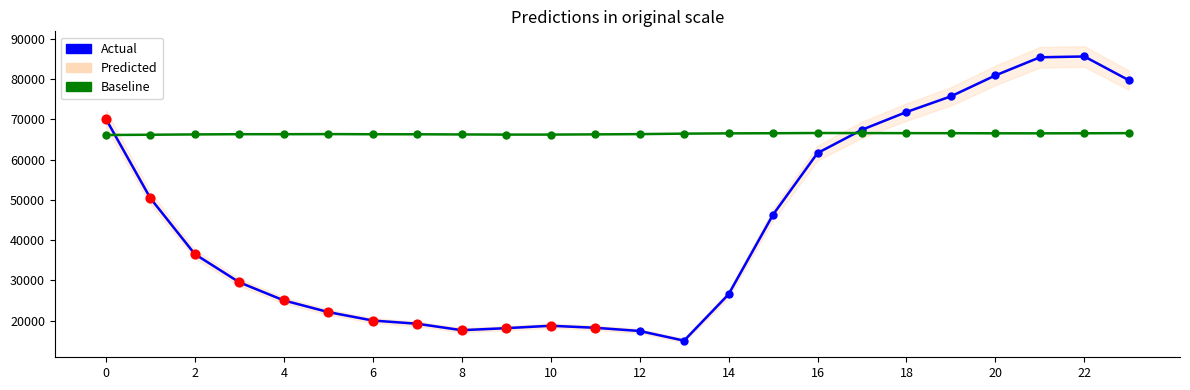

Which series contains the highest Y value?

Actual